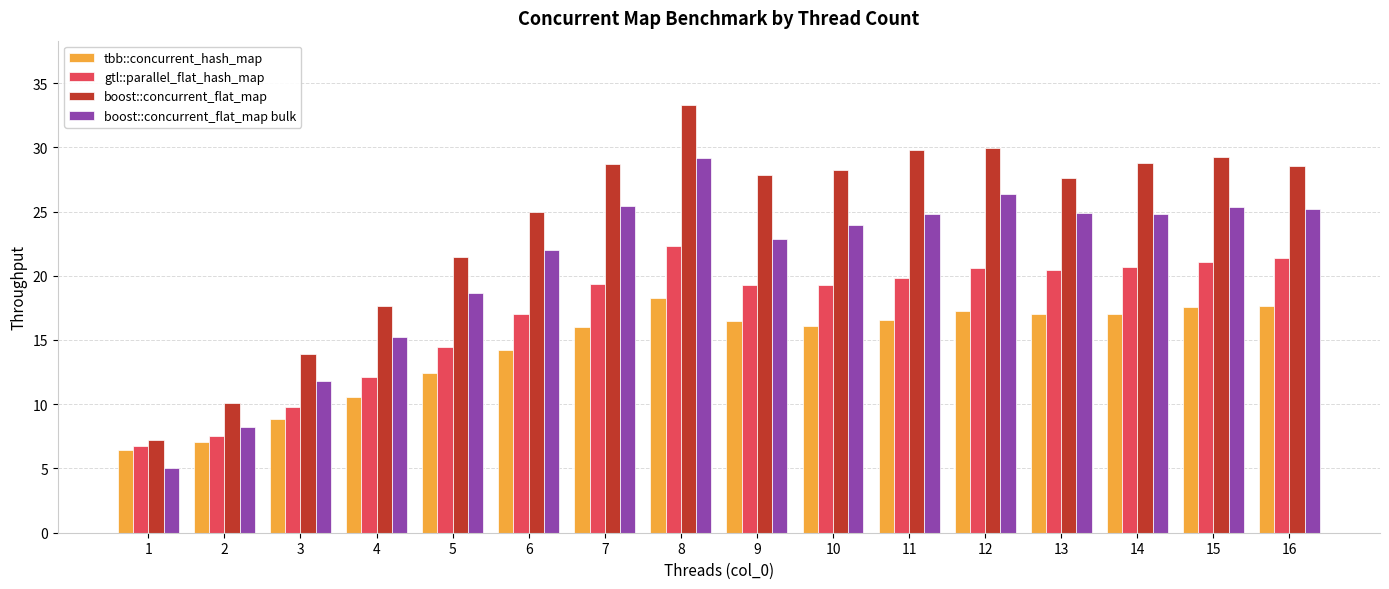

At how many categories does at least one series exceed 12?

14